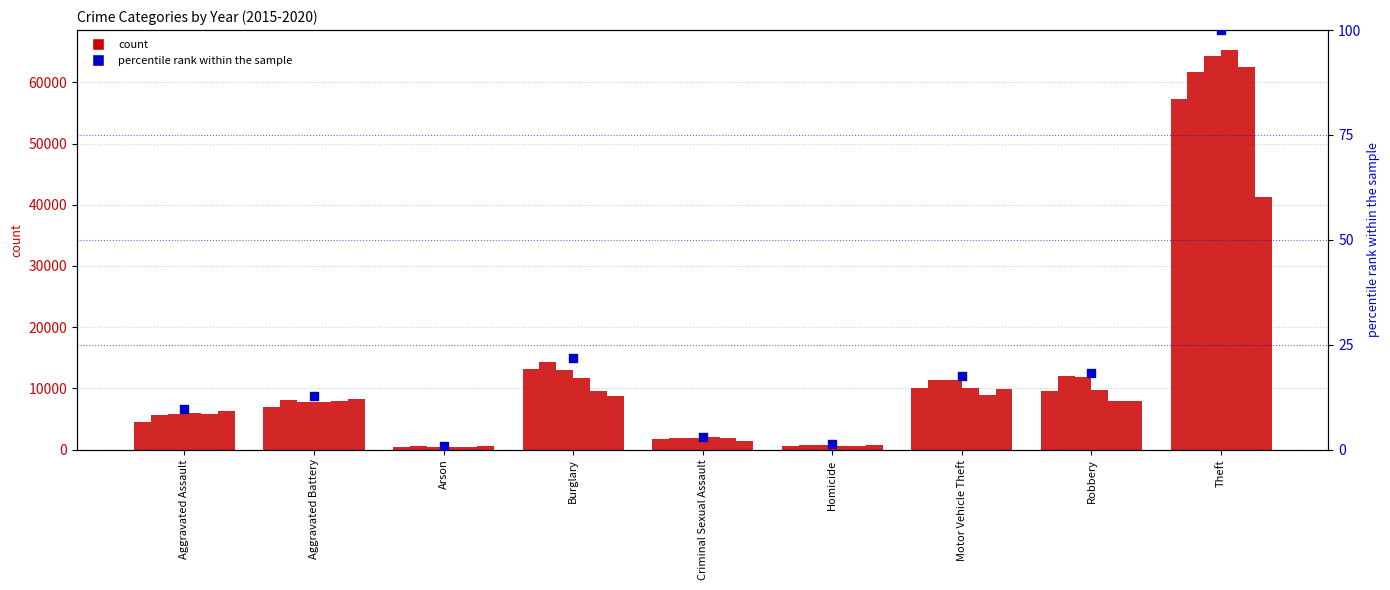

What is the change in value from Aggravated Battery to Robbery?

+5.6